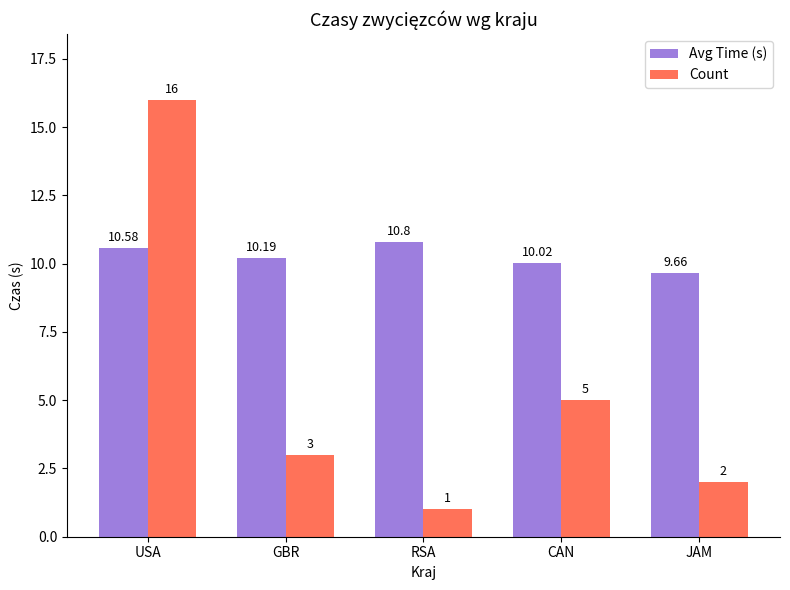

What value does the Count series have at GBR?

3.0